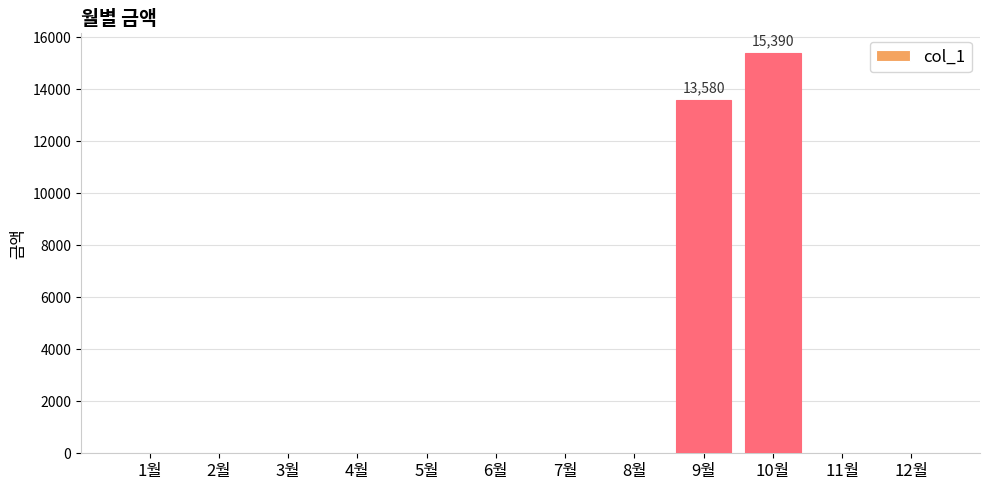

How many categories are shown in the chart?

12